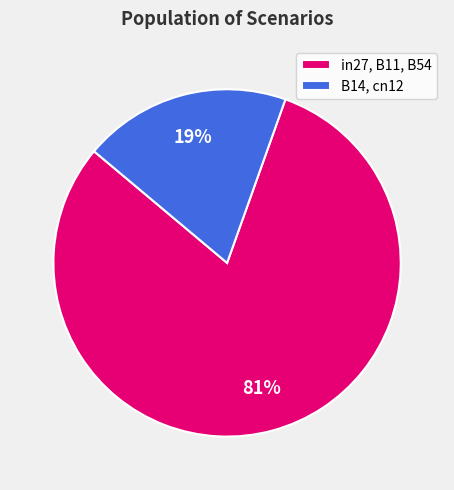

To the nearest percent, what is the combined percentage of in27, B11, B54 and B14, cn12?

100%